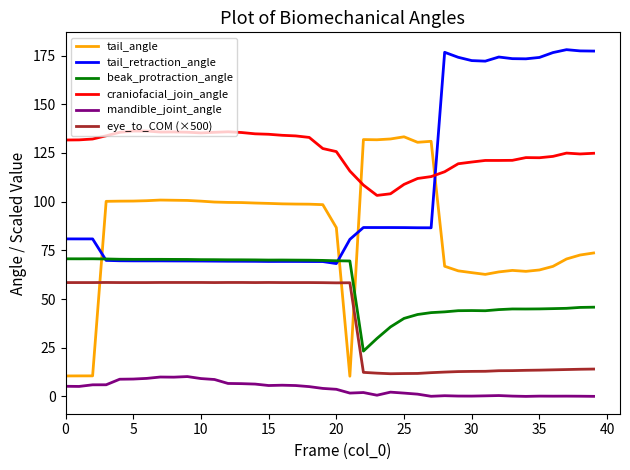

Which series has the largest total across all categories?

craniofacial_join_angle